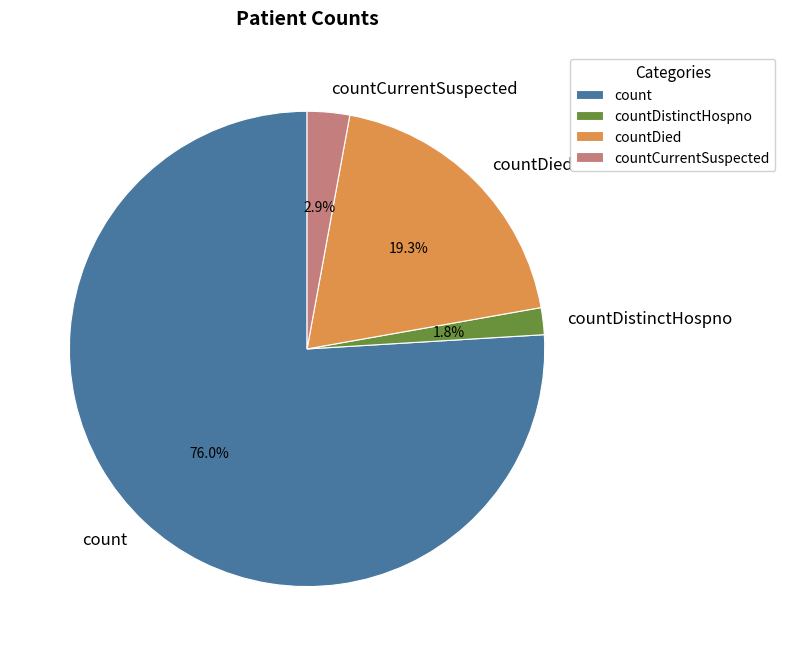

To the nearest percent, what percentage of the pie is count?

76%